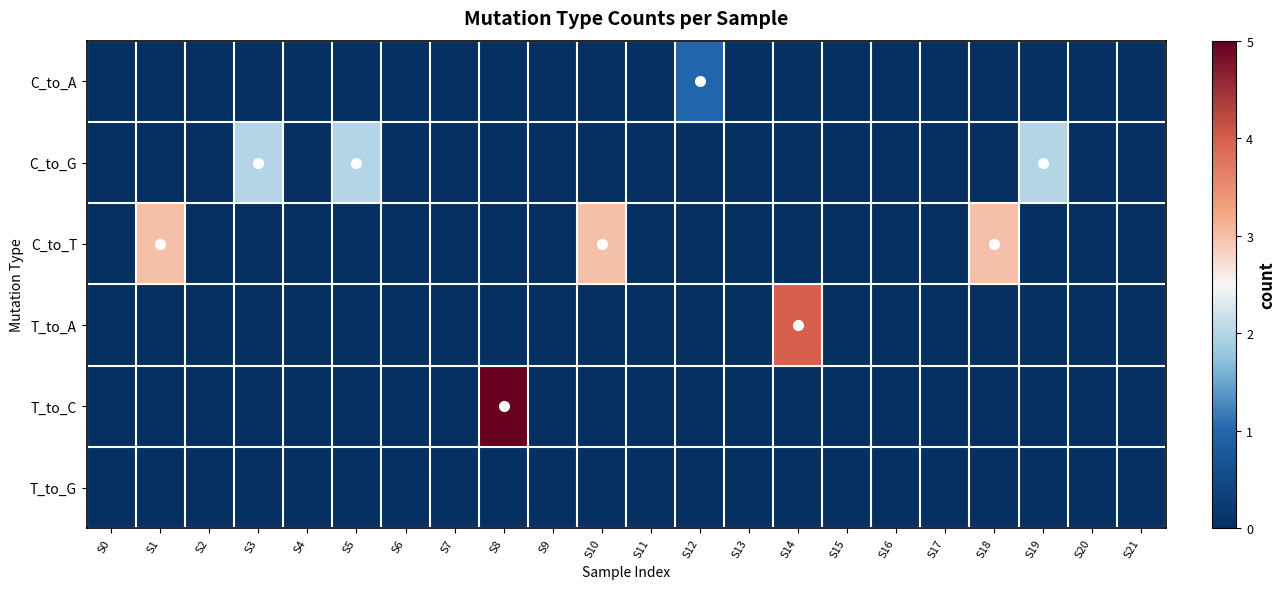

Which series has the largest range (max minus min)?

T_to_C